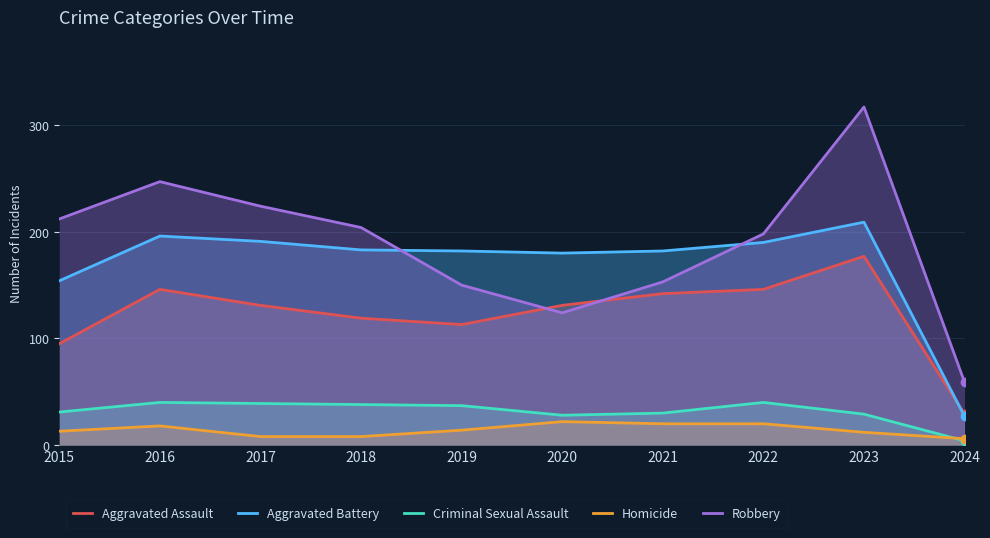

Reading left to right, what are all the values shown in this chart?

Aggravated Assault: 95	146	131	119	113	131	142	146	177	29
Aggravated Battery: 154	196	191	183	182	180	182	190	209	27
Criminal Sexual Assault: 31	40	39	38	37	28	30	40	29	4
Homicide: 13	18	8	8	14	22	20	20	12	6
Robbery: 212	247	224	204	150	124	153	198	317	59